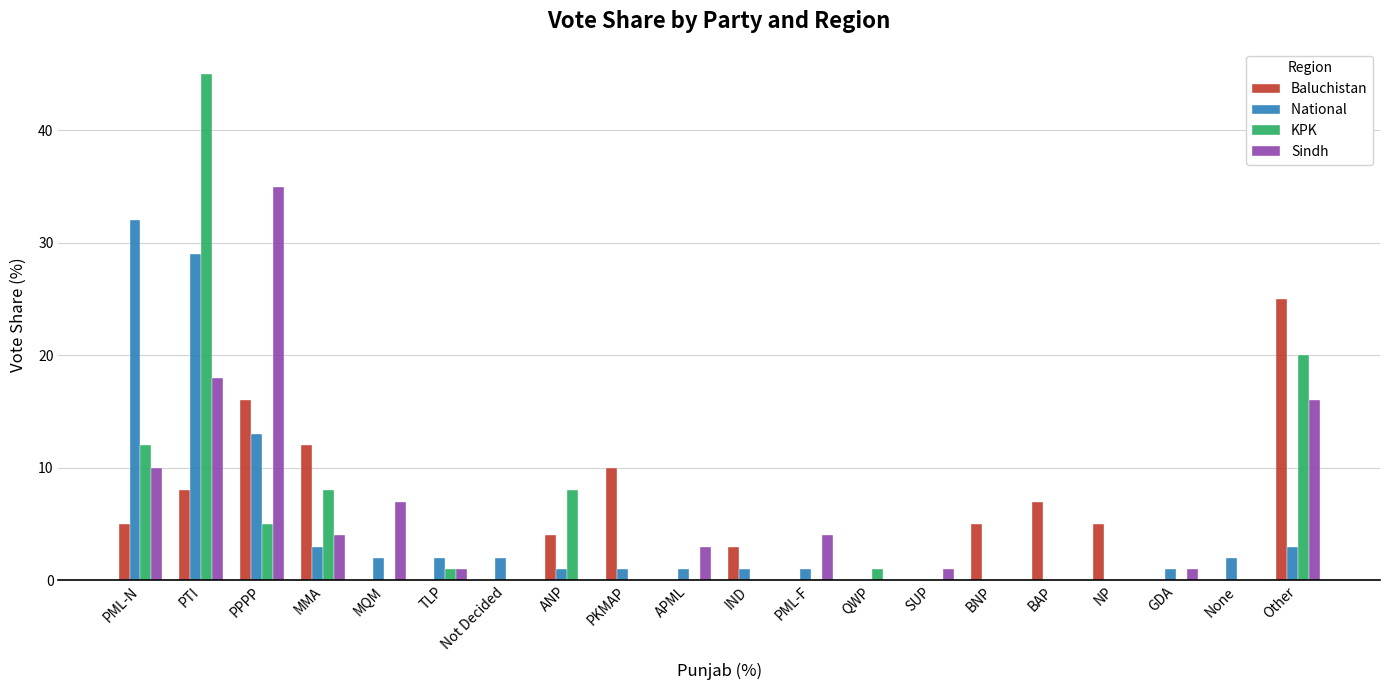

What is the maximum value shown in the chart?

45